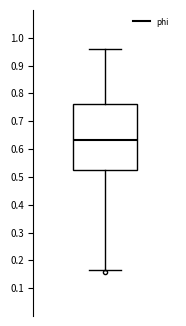

Transcribe this box plot: give where the median line is, the range the box spans, and where the two whiskers end, as read against the y-axis. The values are not printed on the chart, so give them approximately, as read against the axis.

median 0.63, box 0.52 to 0.76, whiskers 0.16 to 0.96